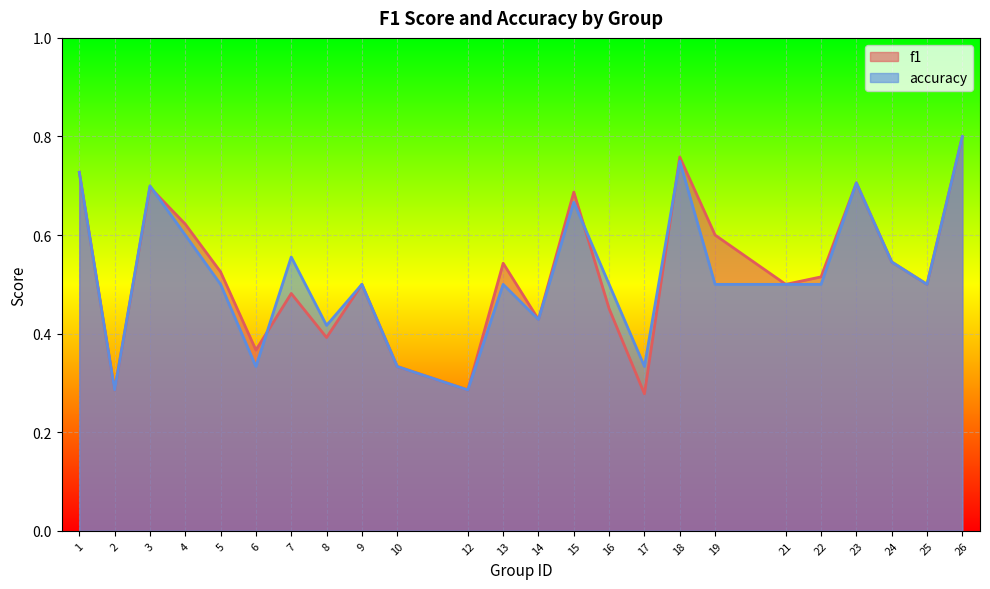

How many f1 values are between 0 and 1?

24